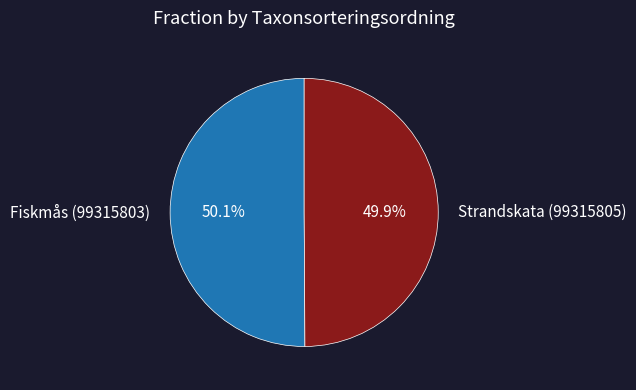

Count the number of slices in the pie.

2